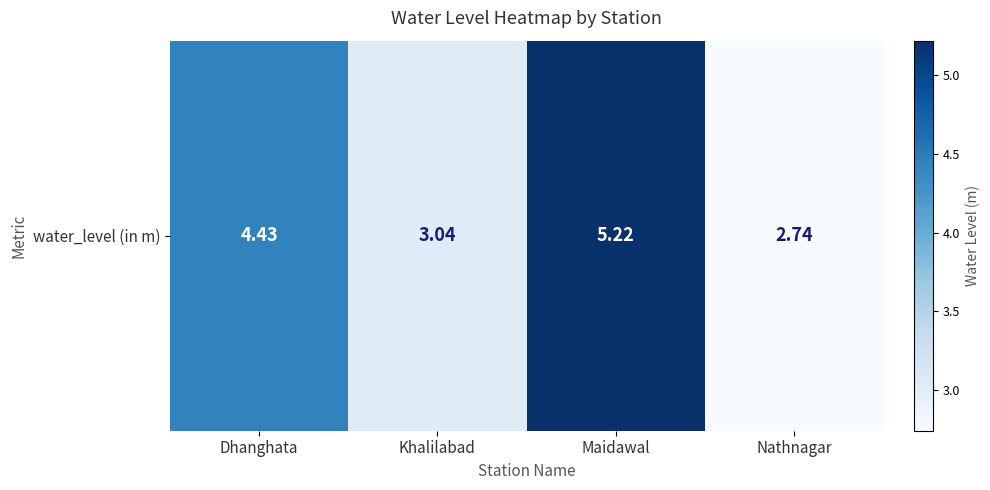

The value at Nathnagar is 4.1. True or false?

False